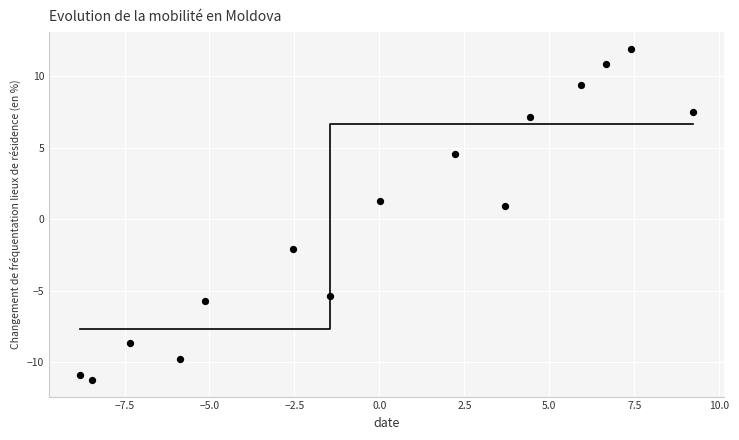

What Y value in the scatter plot is closest to 0?

0.9